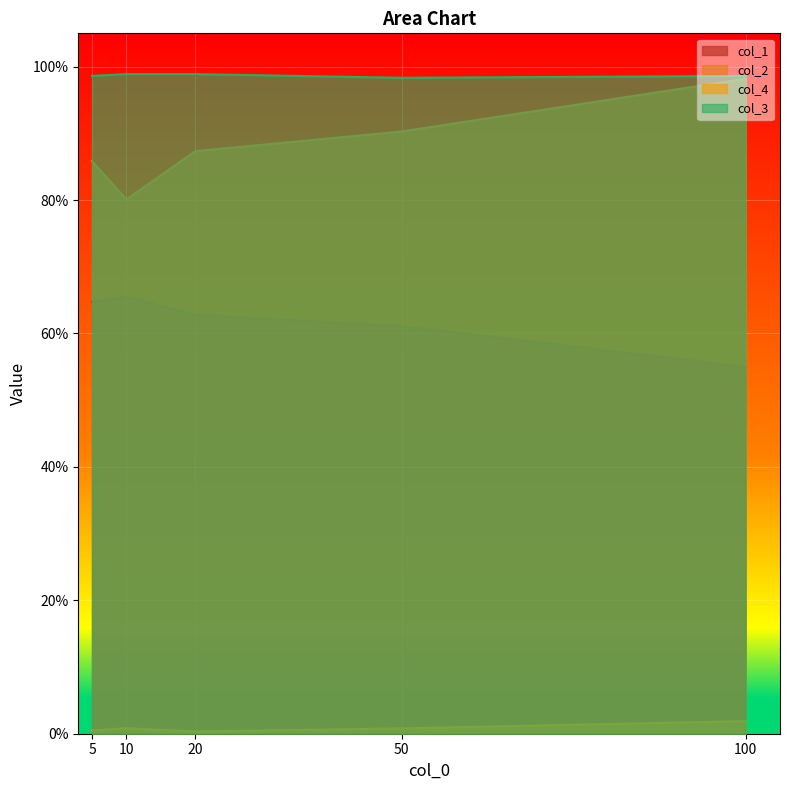

How many col_3 values are between 0 and 1?

5